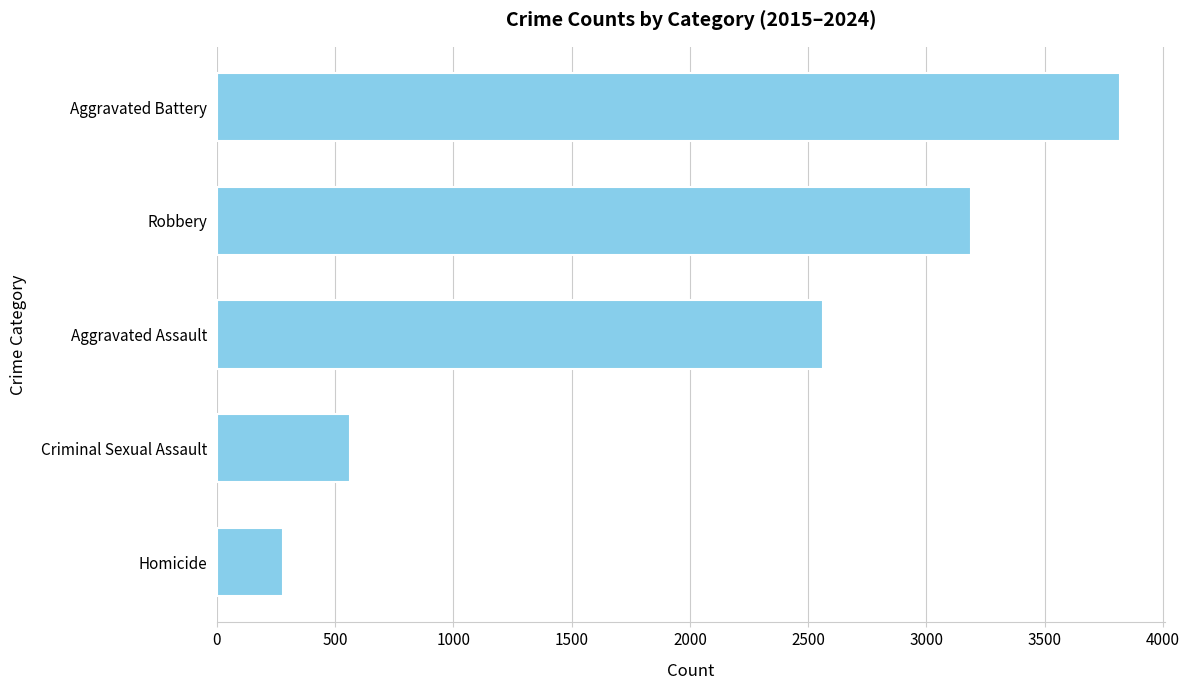

What is the label of the 1st bar from the bottom?

Homicide